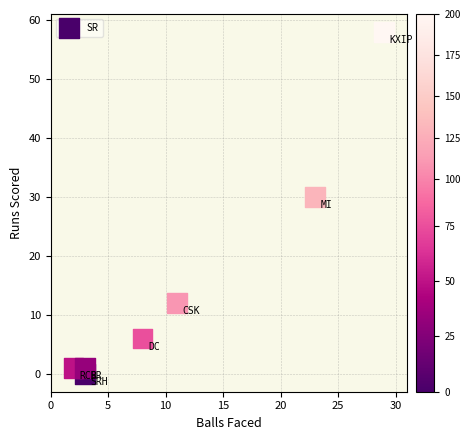

Count the number of points in this scatter plot.

7